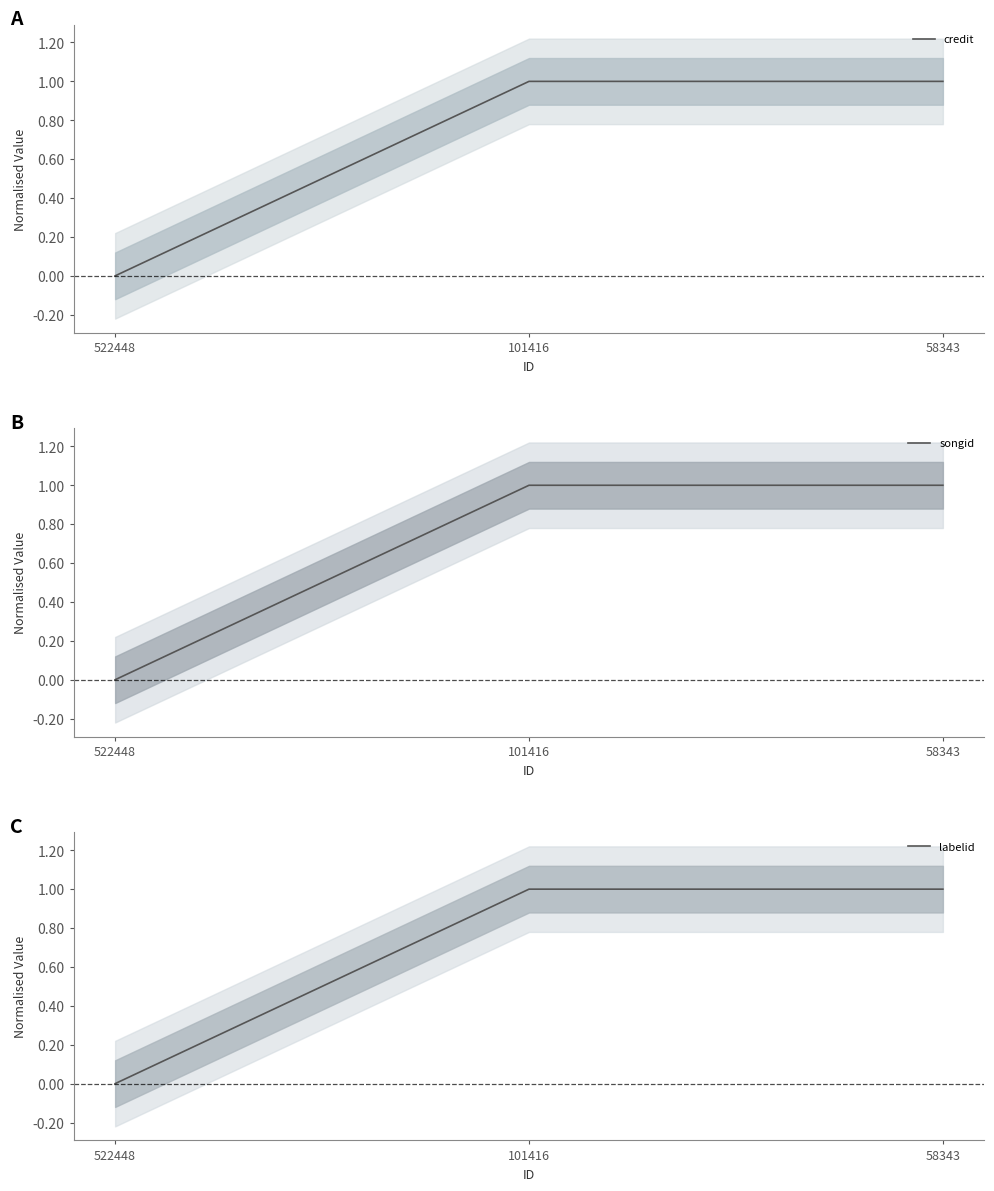

Which label corresponds to the largest value in the chart?

101416